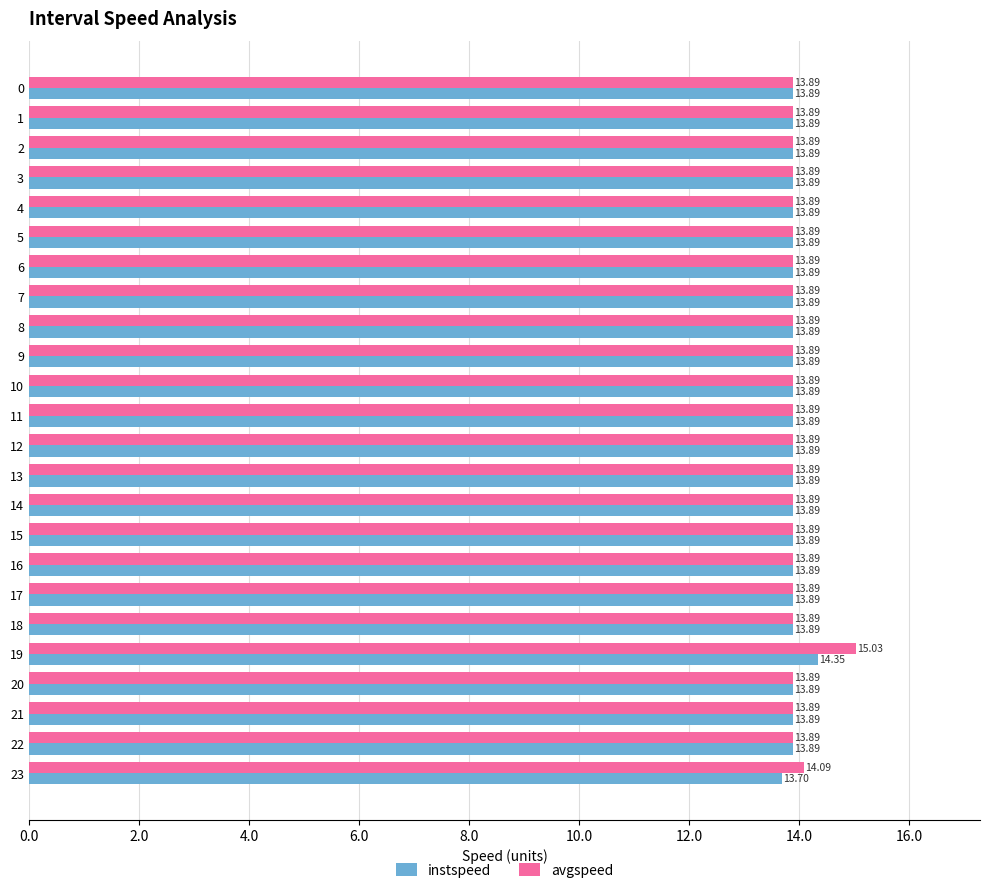

Rank the series by their maximum value, from lowest to highest.

instspeed, avgspeed